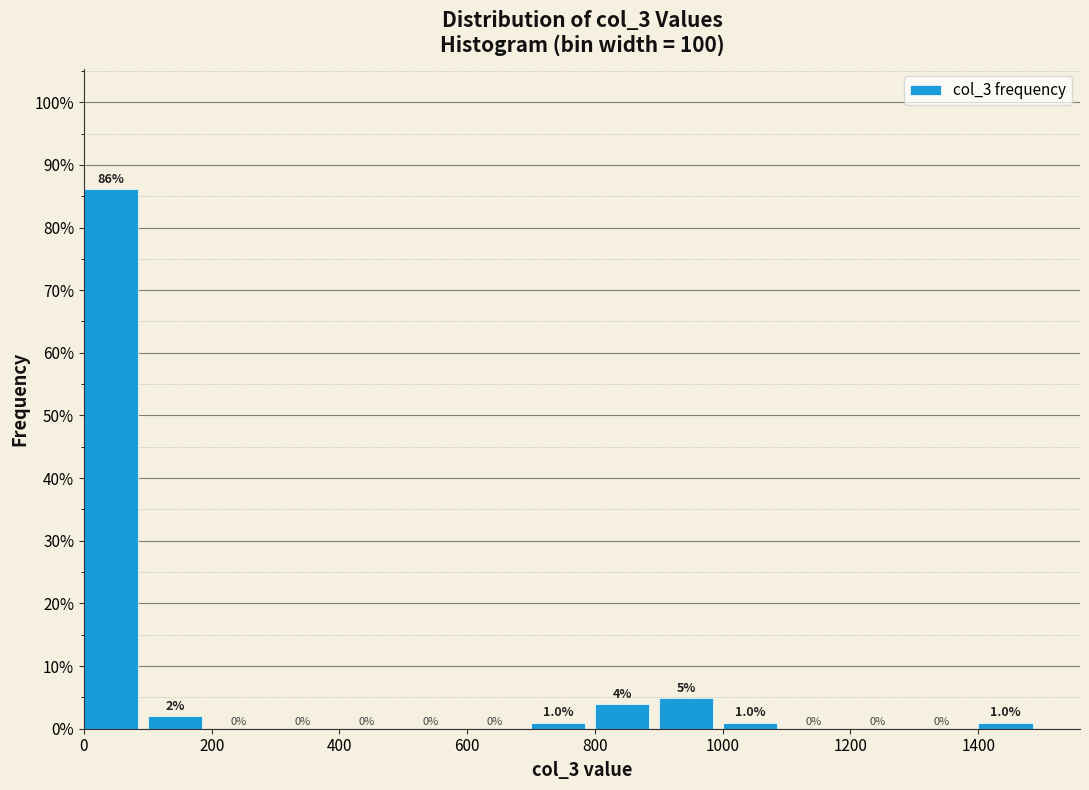

Reading left to right, list every bar in this chart as the range it spans on the x-axis followed by its height.

0 to 100: 86.1
100 to 200: 2.0
200 to 300: 0.0
300 to 400: 0.0
400 to 500: 0.0
500 to 600: 0.0
600 to 700: 0.0
700 to 800: 1.0
800 to 900: 4.0
900 to 1000: 5.0
1000 to 1100: 1.0
1100 to 1200: 0.0
1200 to 1300: 0.0
1300 to 1400: 0.0
1400 to 1500: 1.0